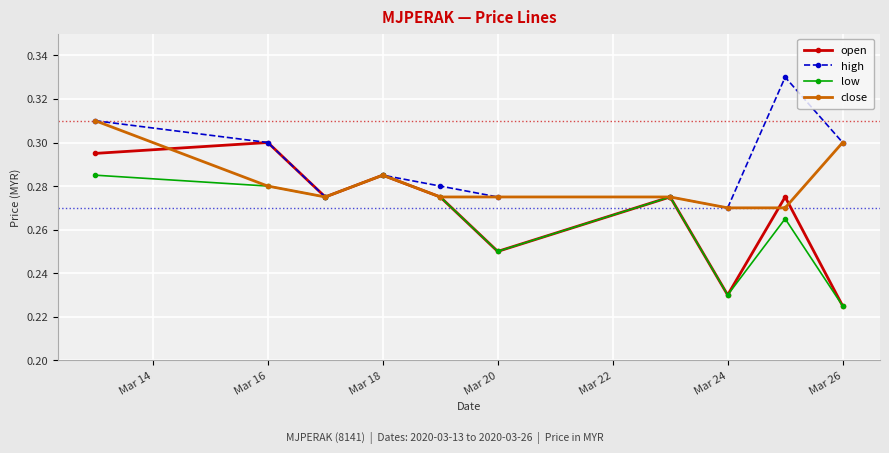

At how many categories does at least one series exceed 0?

10